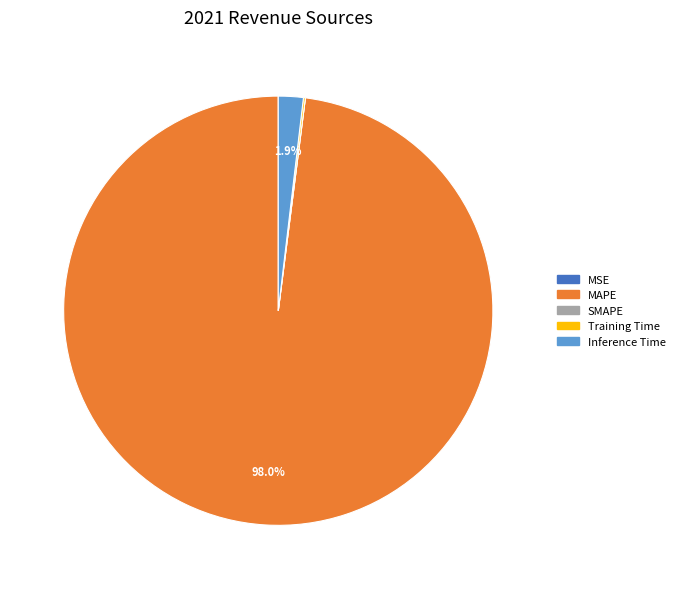

Which category has the biggest portion of the pie?

MAPE